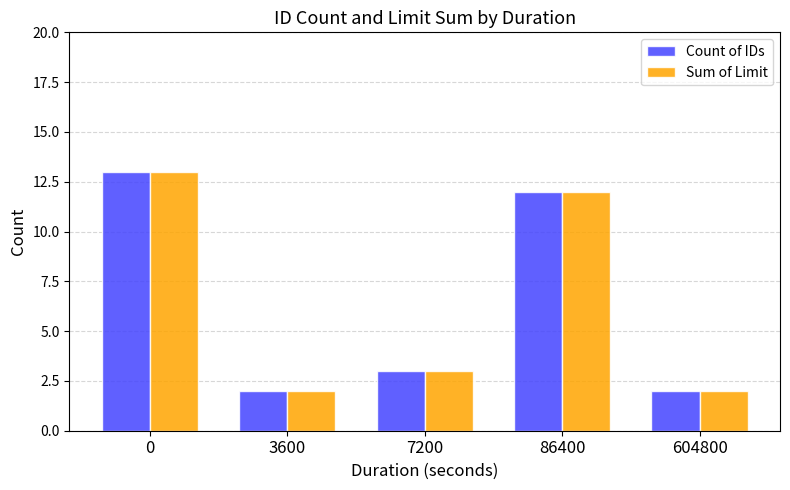

True or false: Sum of Limit has a value of 12 at 86400.

True